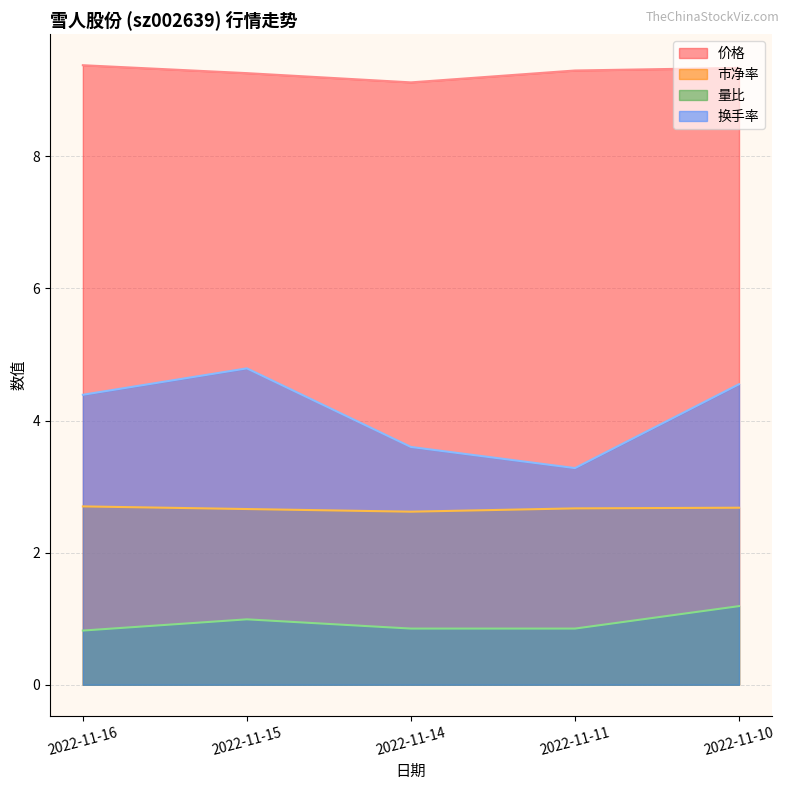

Reading left to right, extract all data points from this chart.

价格: 2022-11-10=9.3	2022-11-11=9.3	2022-11-14=9.1	2022-11-15=9.3	2022-11-16=9.4
市净率: 2022-11-10=2.7	2022-11-11=2.7	2022-11-14=2.6	2022-11-15=2.7	2022-11-16=2.7
量比: 2022-11-10=1.2	2022-11-11=0.8	2022-11-14=0.8	2022-11-15=1.0	2022-11-16=0.8
换手率: 2022-11-10=4.5	2022-11-11=3.3	2022-11-14=3.6	2022-11-15=4.8	2022-11-16=4.4